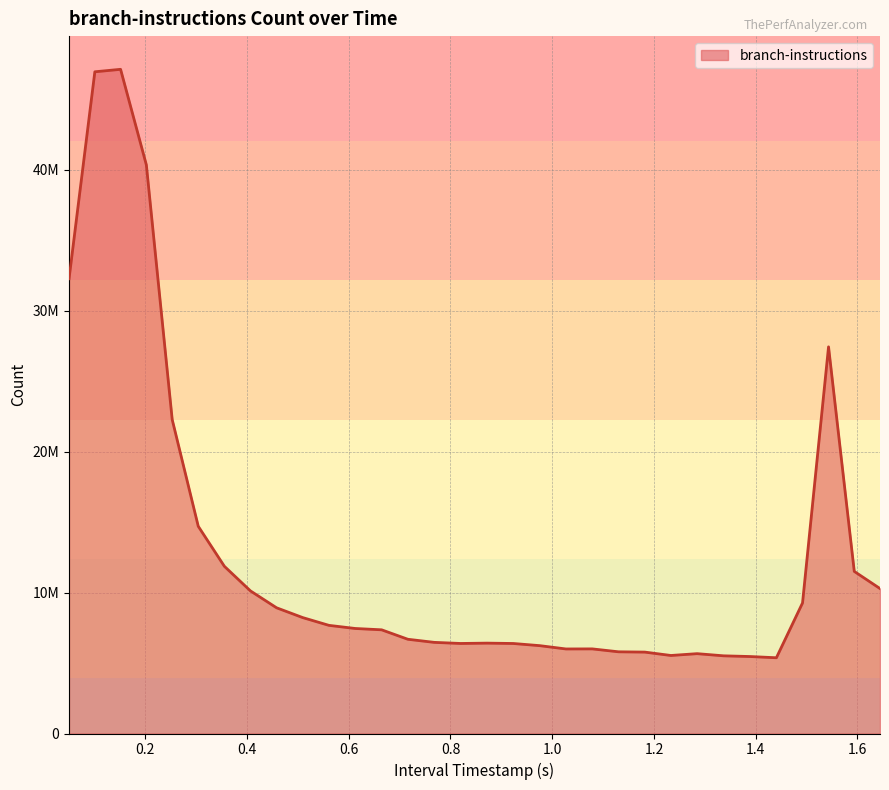

True or false: the data has more than 2 interior local peaks.

True